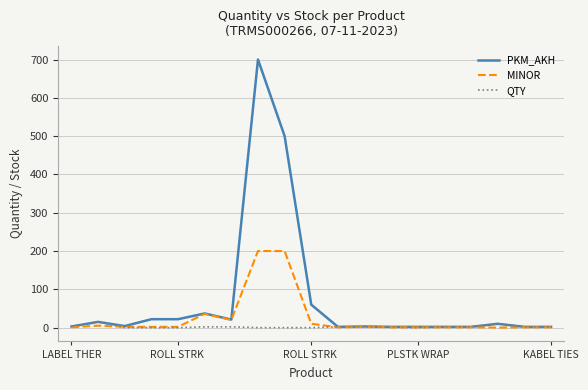

What is the maximum value shown in the chart?

700